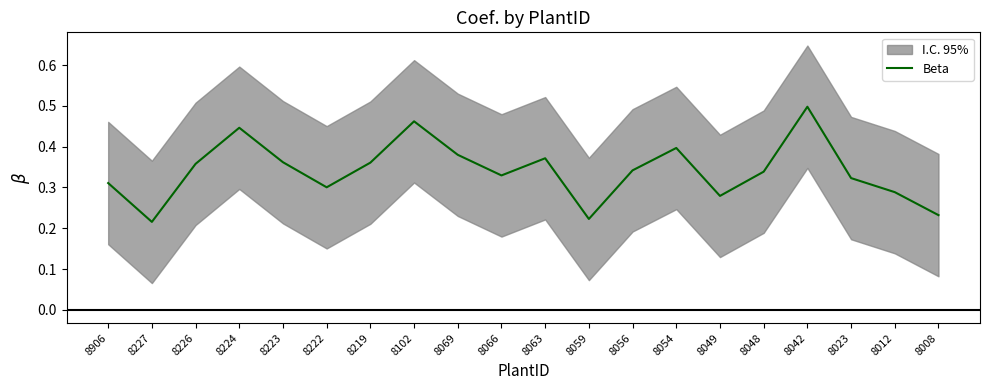

What is the difference between the values at 8223 and 8042?

0.1